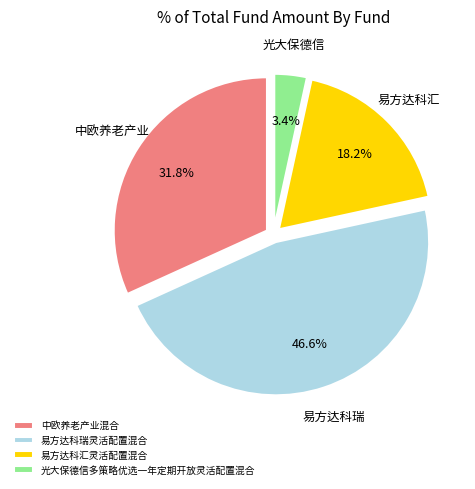

How many slices are in this pie chart?

4